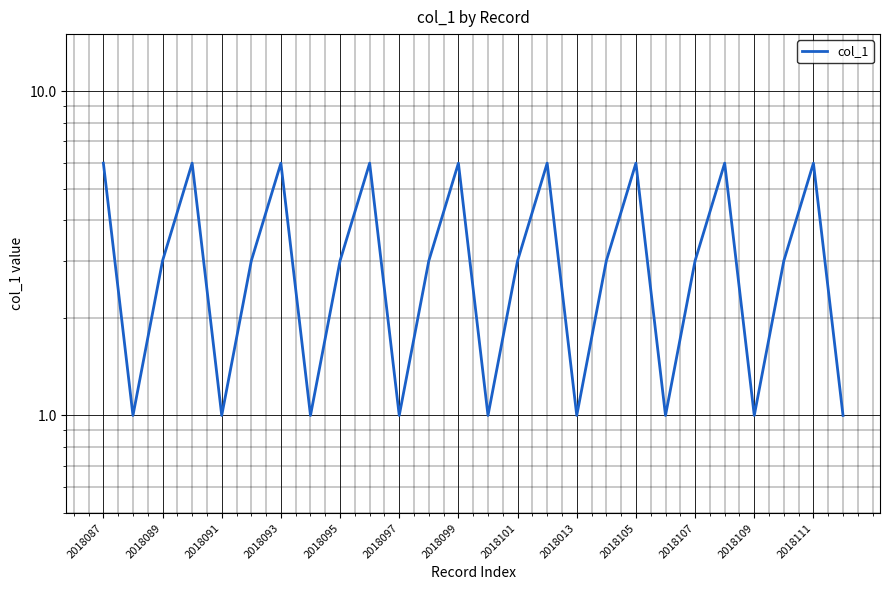

How many points are lower than both their immediate neighbors (excluding endpoints)?

8